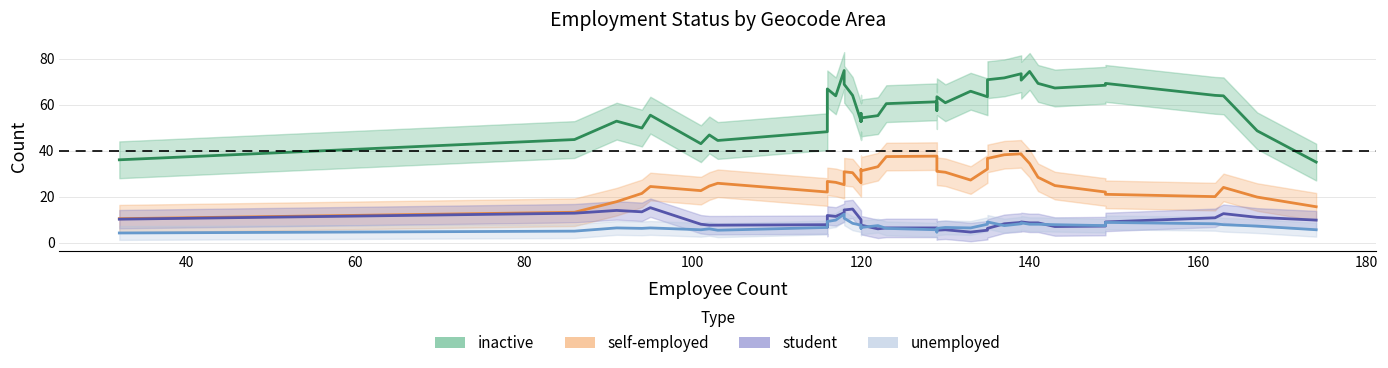

True or false: student and self-employed cross at least once.

False